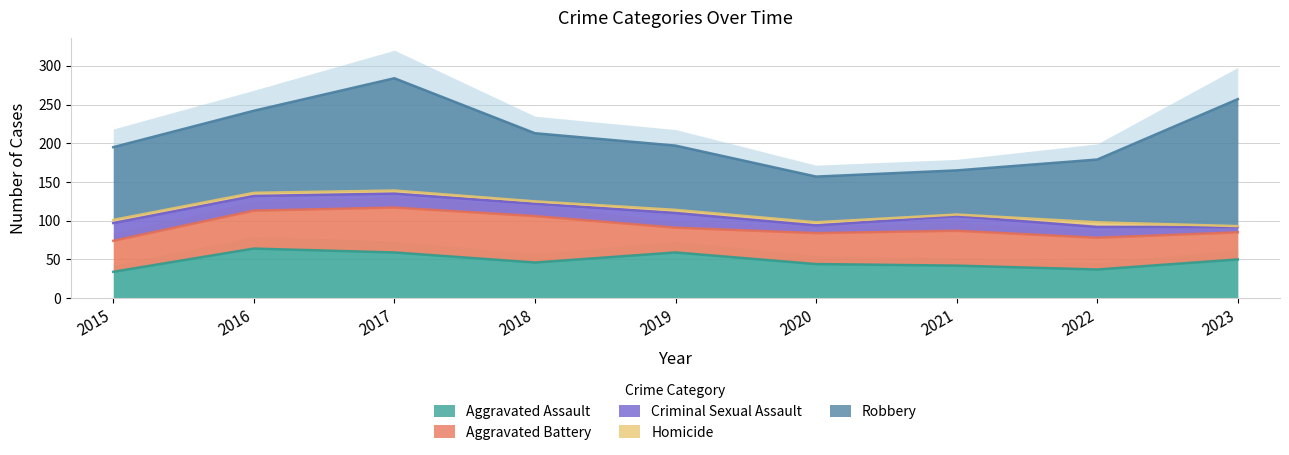

Rank the series at 2015 from lowest to highest value.

Homicide, Criminal Sexual Assault, Aggravated Assault, Aggravated Battery, Robbery